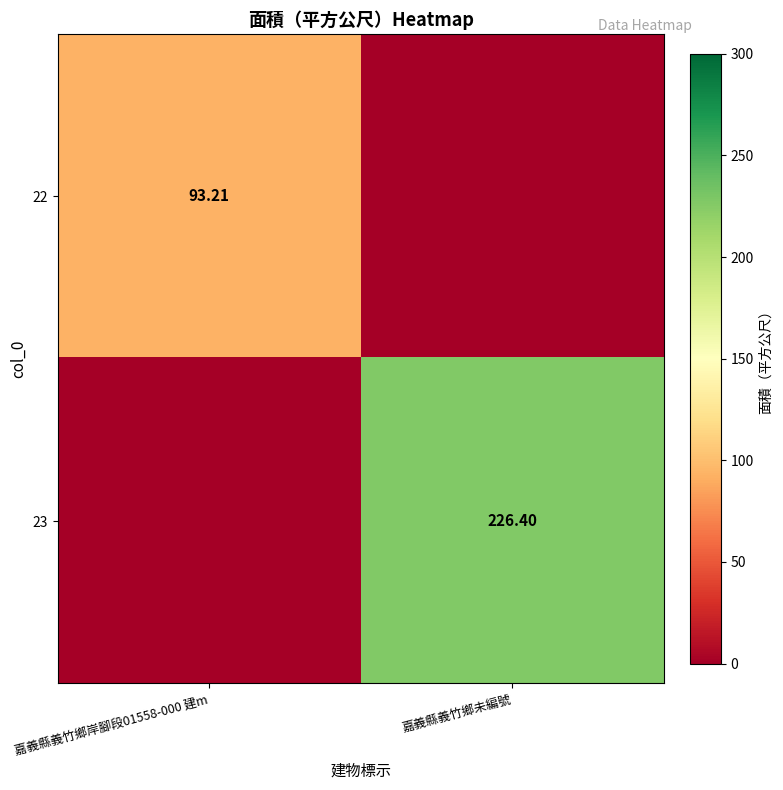

How many data points does each series have?

2